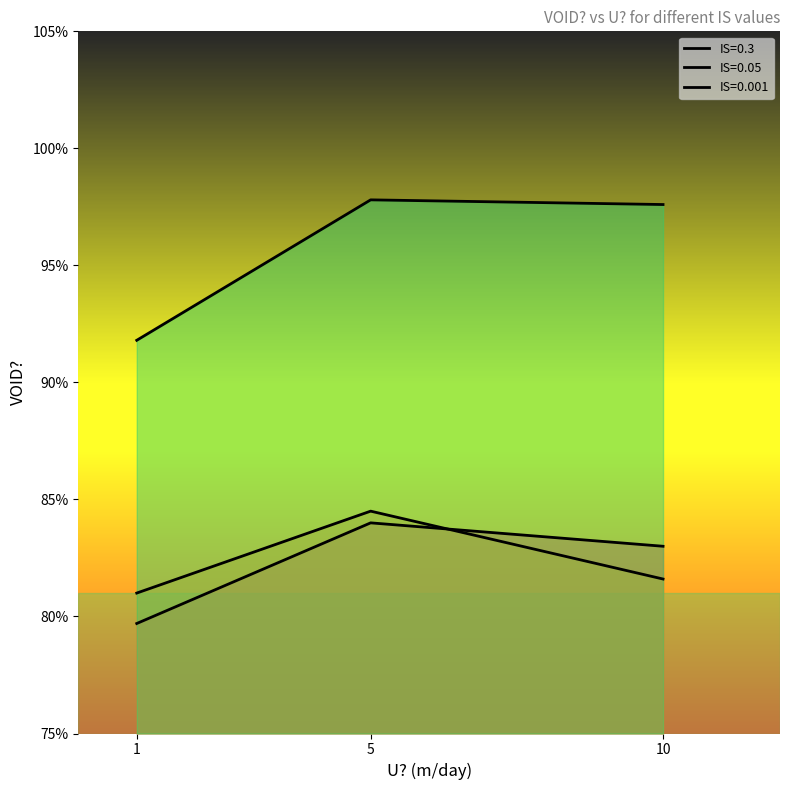

At 1, list the series in order from smallest to largest.

IS=0.3, IS=0.05, IS=0.001